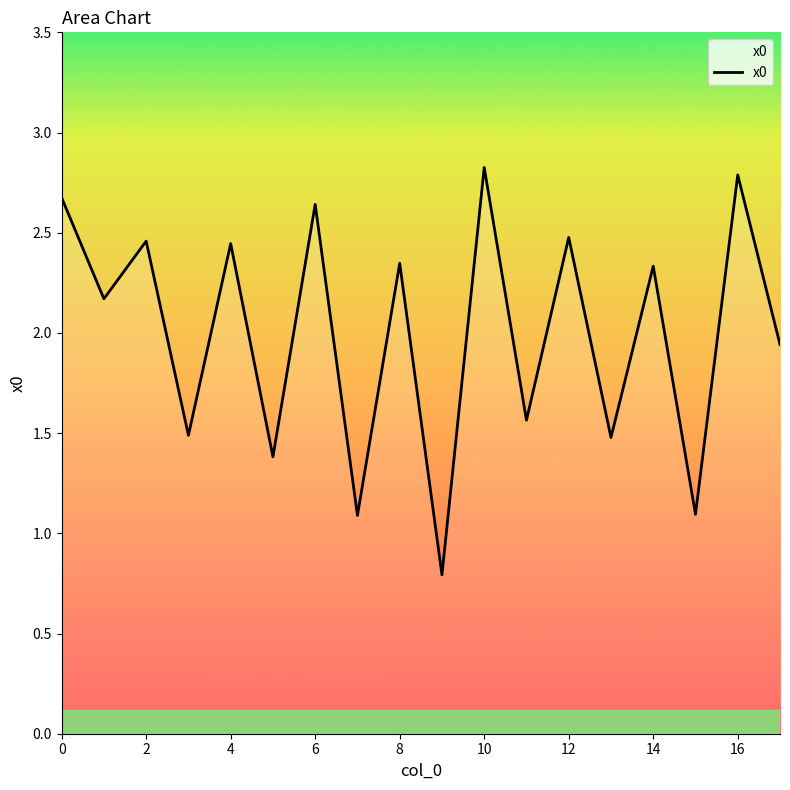

True or false: there are more than 2 points higher than both neighbors.

True